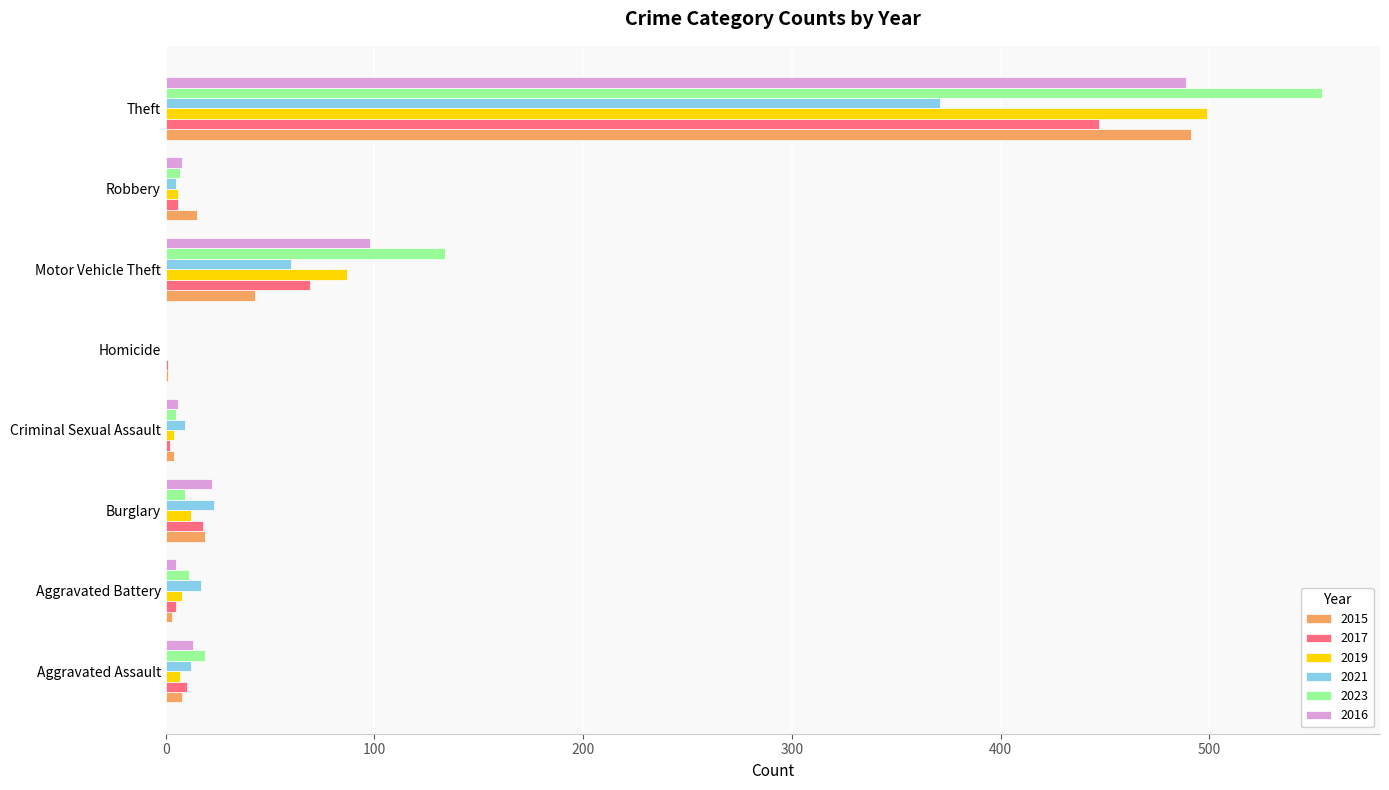

Which label corresponds to the largest value in the chart?

Theft